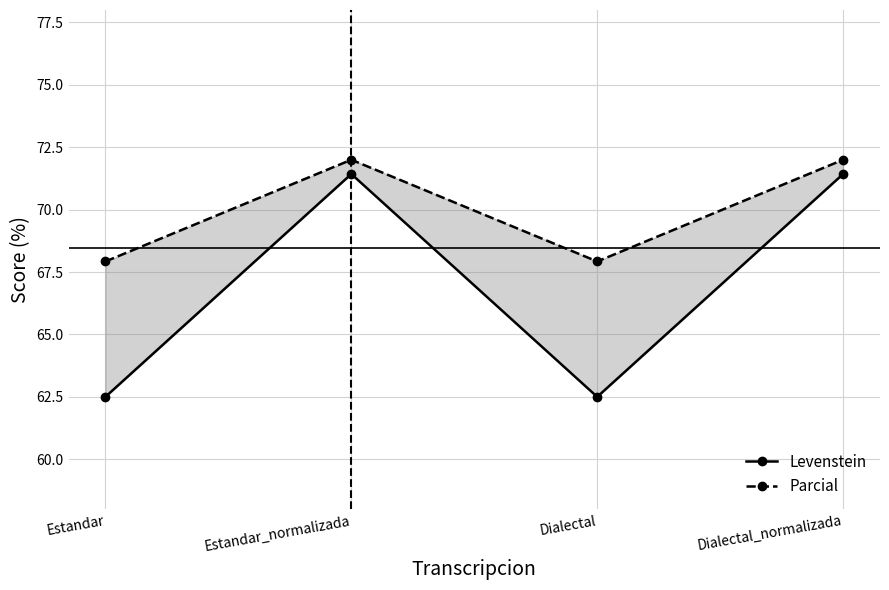

Is the value of Levenstein at Estandar greater than the value of Parcial at Dialectal_normalizada?

No